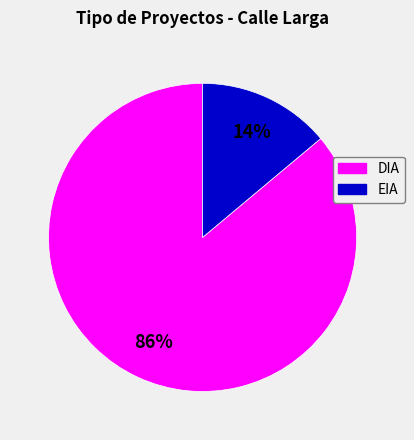

To the nearest percent, what portion does DIA represent?

86%